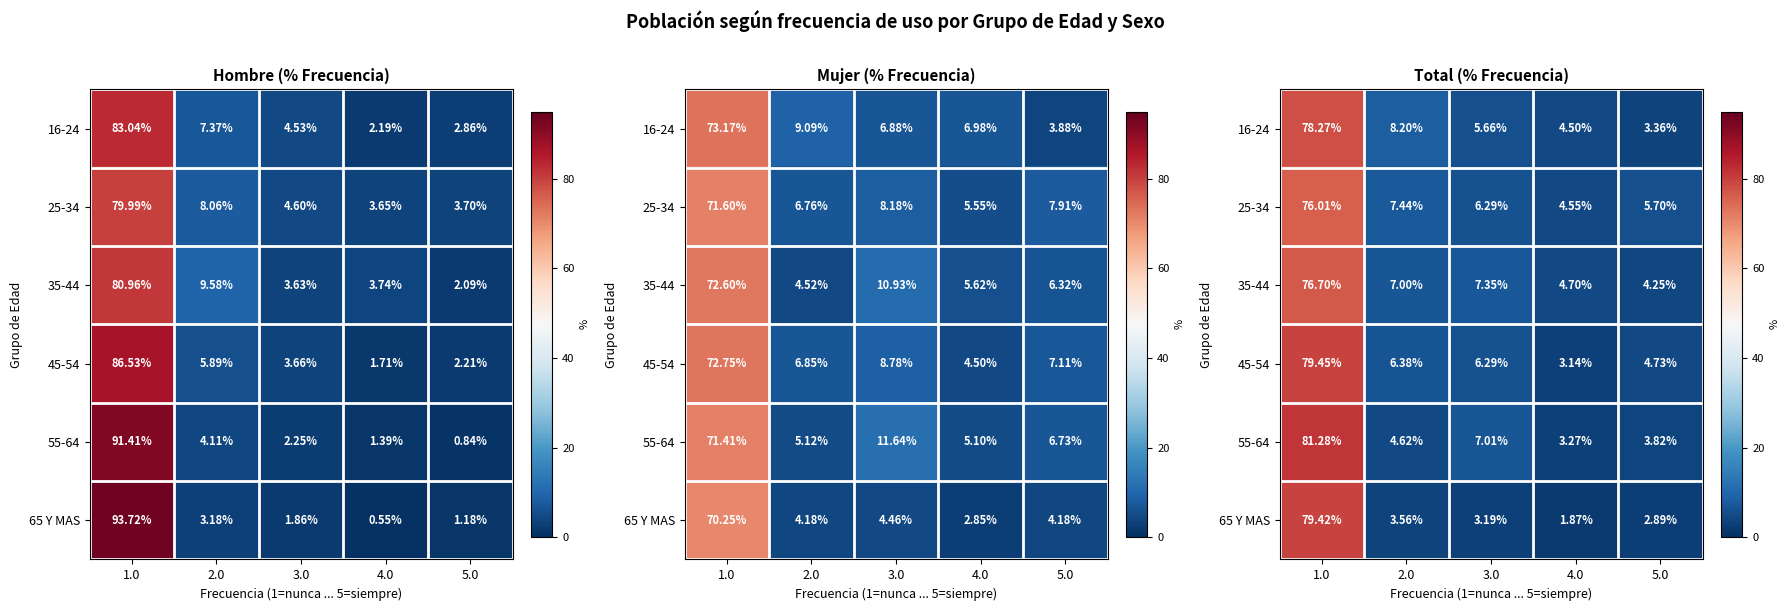

The value of 25-34 at 3.0 is 6.3. True or false?

True